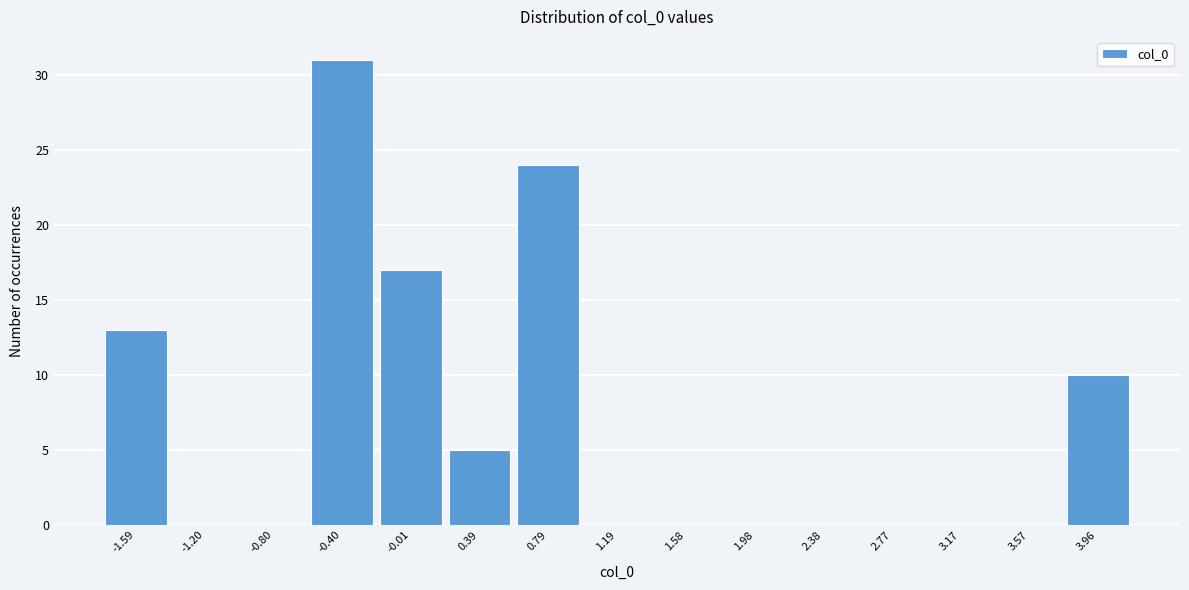

Reading left to right, transcribe this chart: for each bar, give the range it covers on the x-axis and its height. Neither the bar edges nor the heights are printed on the chart, so give them approximately, as read against the axes.

-1.80 to -1.40: 13
-1.40 to -1.00: 0
-1.00 to -0.60: 0
-0.60 to -0.20: 31
-0.20 to 0.20: 17
0.20 to 0.60: 5
0.60 to 1.00: 24
1.00 to 1.40: 0
1.40 to 1.80: 0
1.80 to 2.20: 0
2.20 to 2.55: 0
2.55 to 2.95: 0
2.95 to 3.35: 0
3.35 to 3.75: 0
3.75 to 4.15: 10